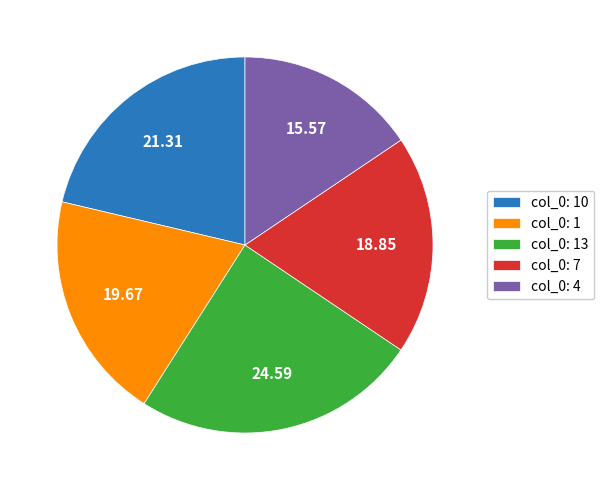

Rank the categories by value from lowest to highest.

col_0: 4, col_0: 7, col_0: 1, col_0: 10, col_0: 13